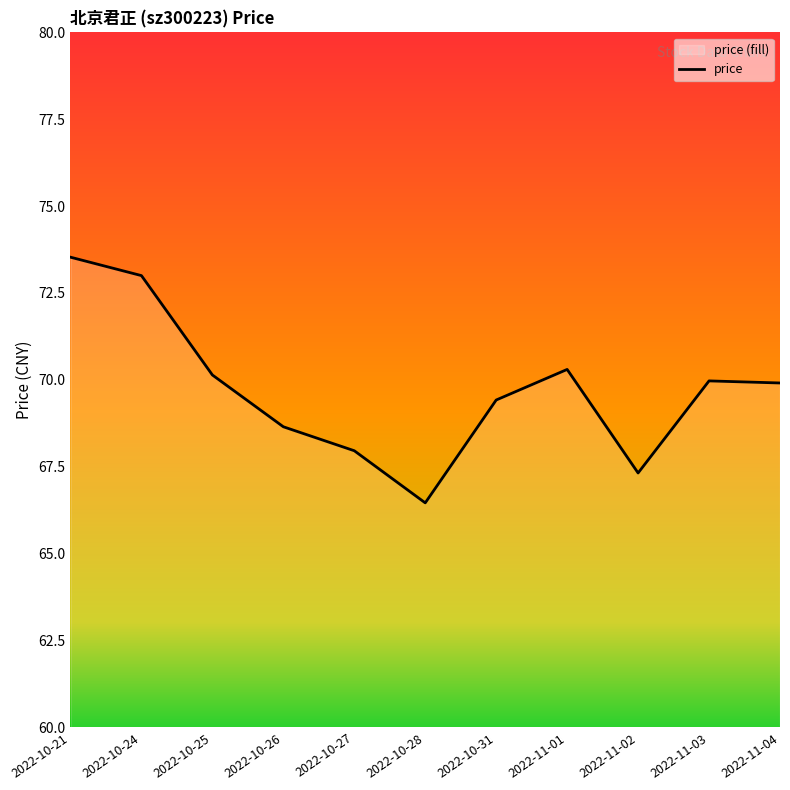

What is the approximate value at 2022-11-03?

70.0